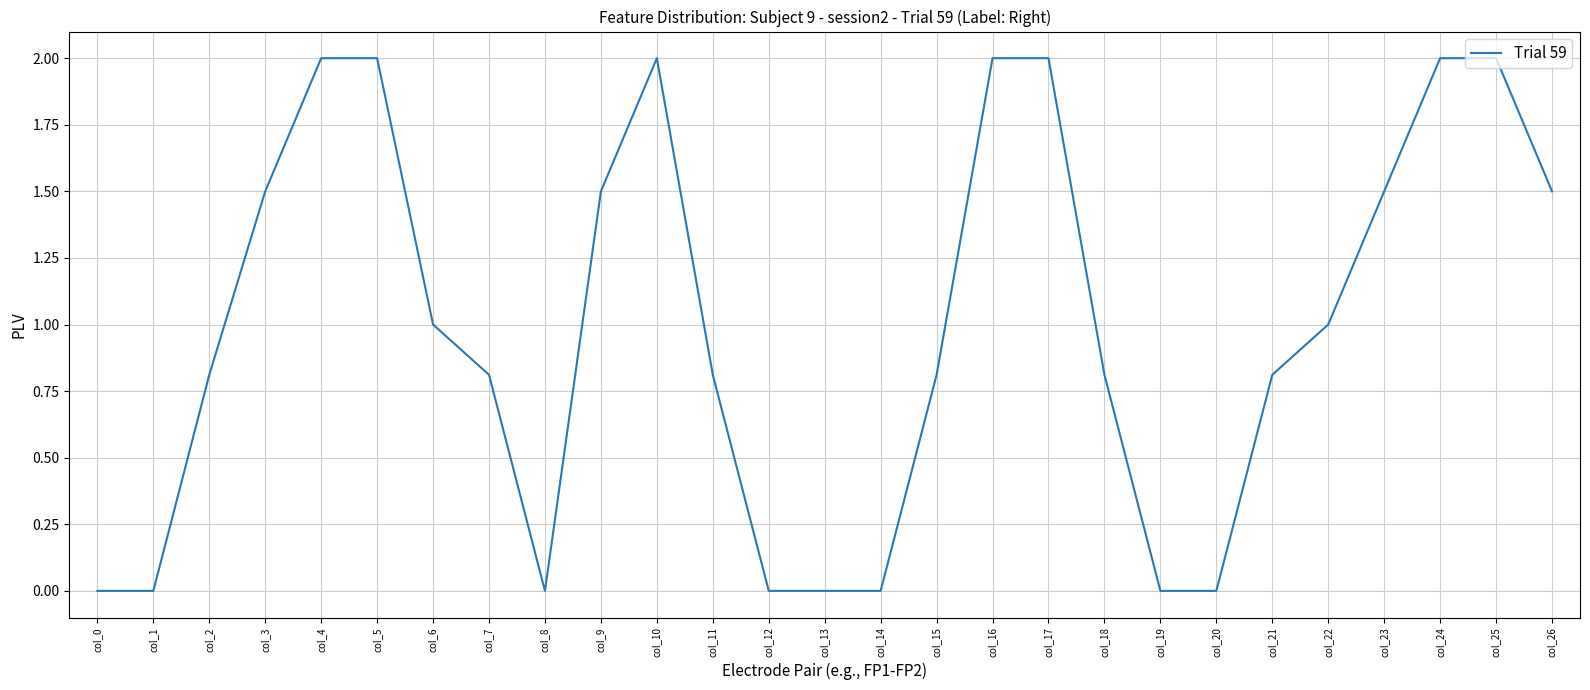

How many lines are shown in the chart?

1